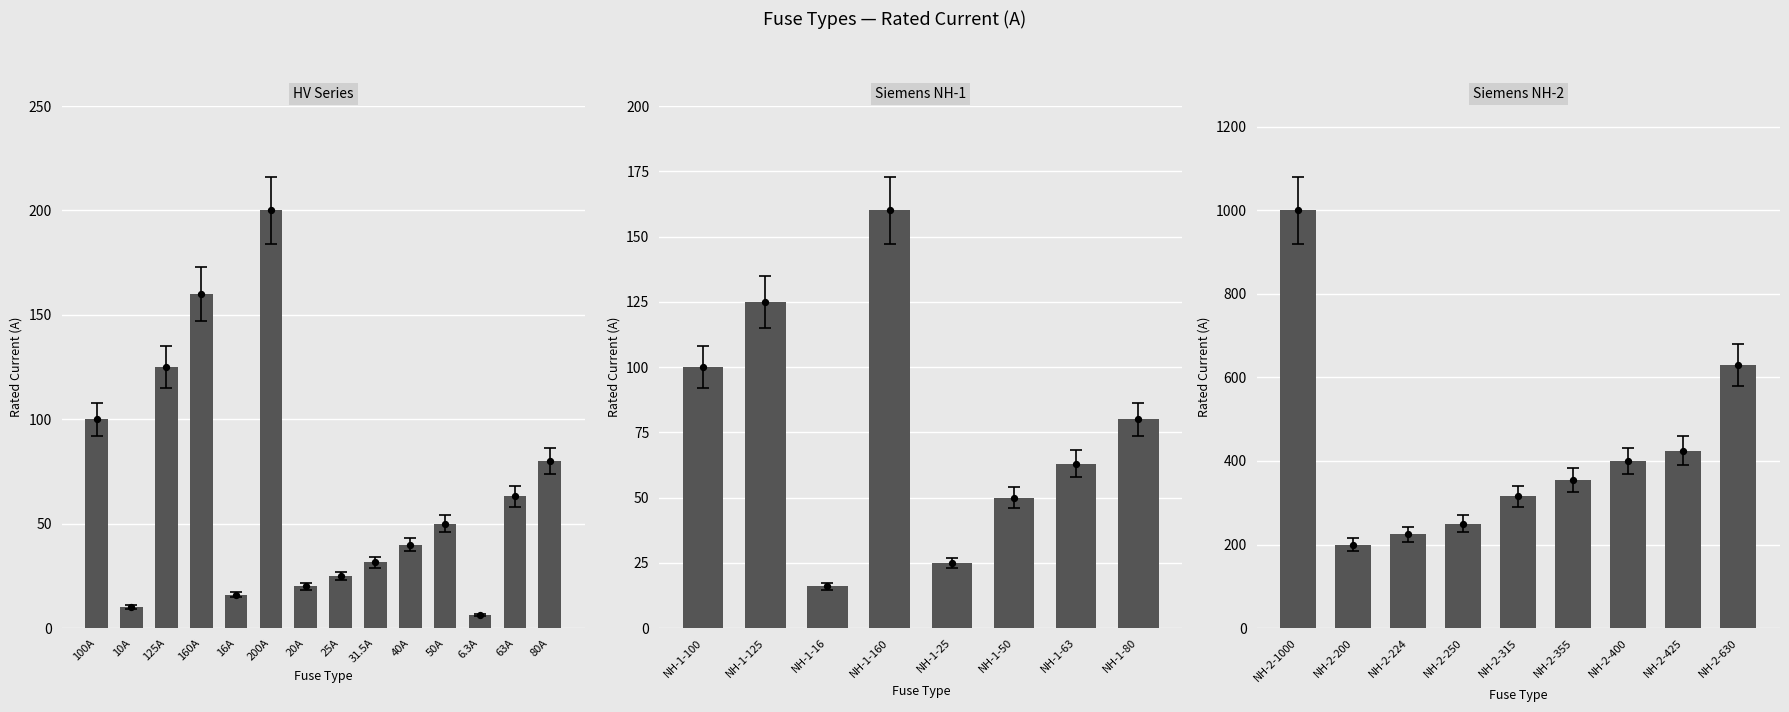

Which has a higher value, NH-2-400 or NH-2-1000?

NH-2-1000